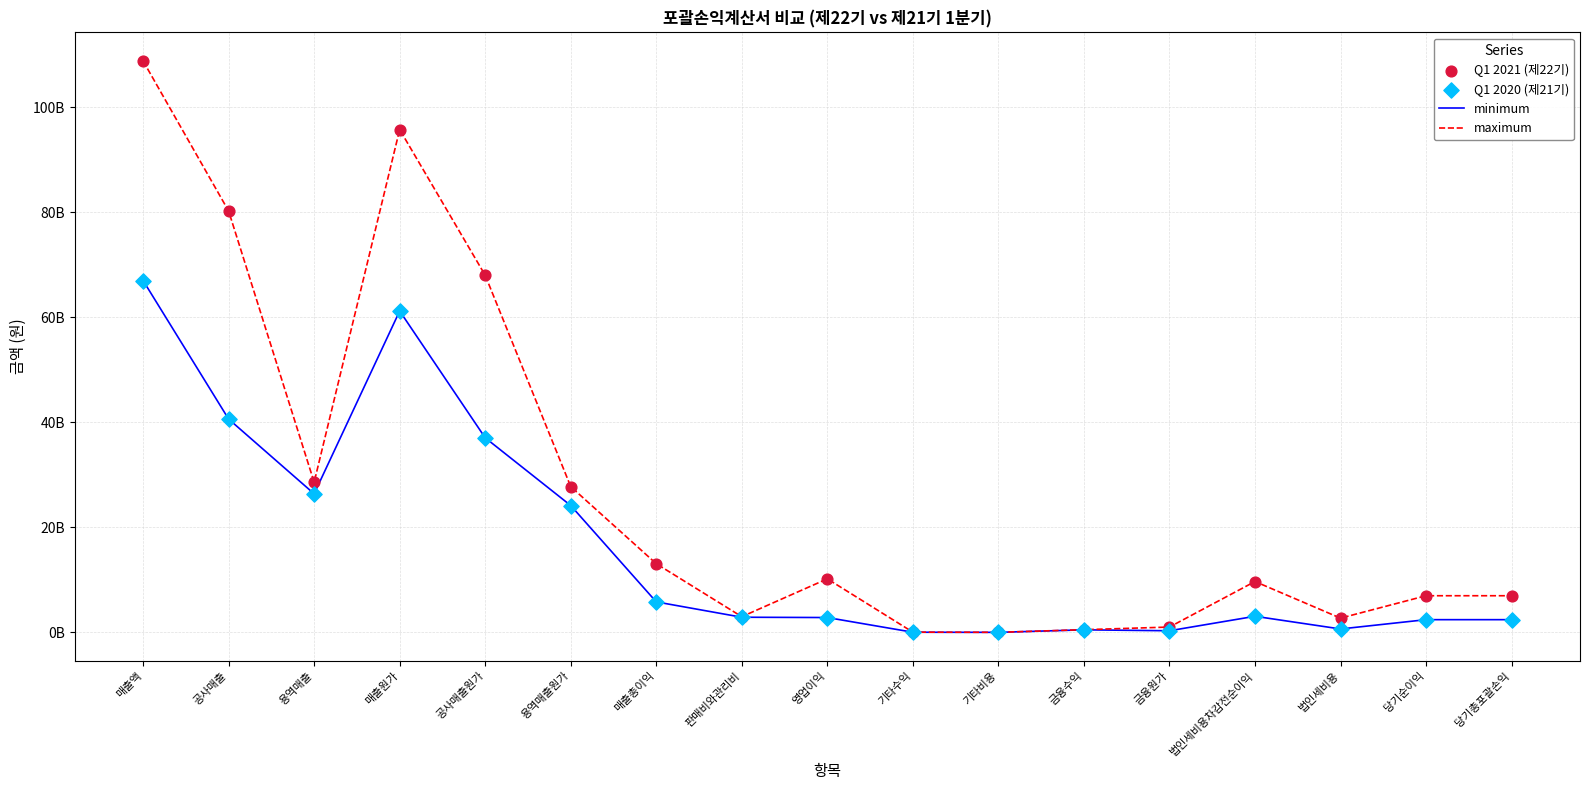

Is this an area chart (filled region under the line)?

No